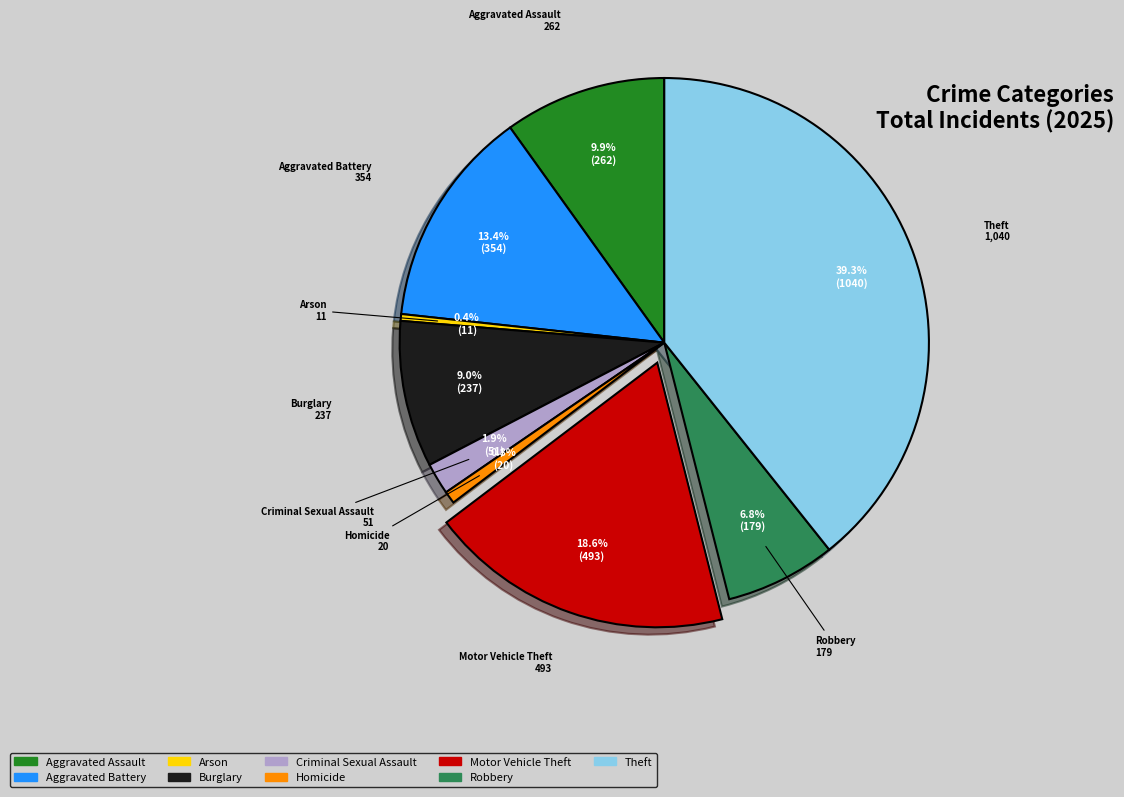

Which category has the biggest portion of the pie?

Theft